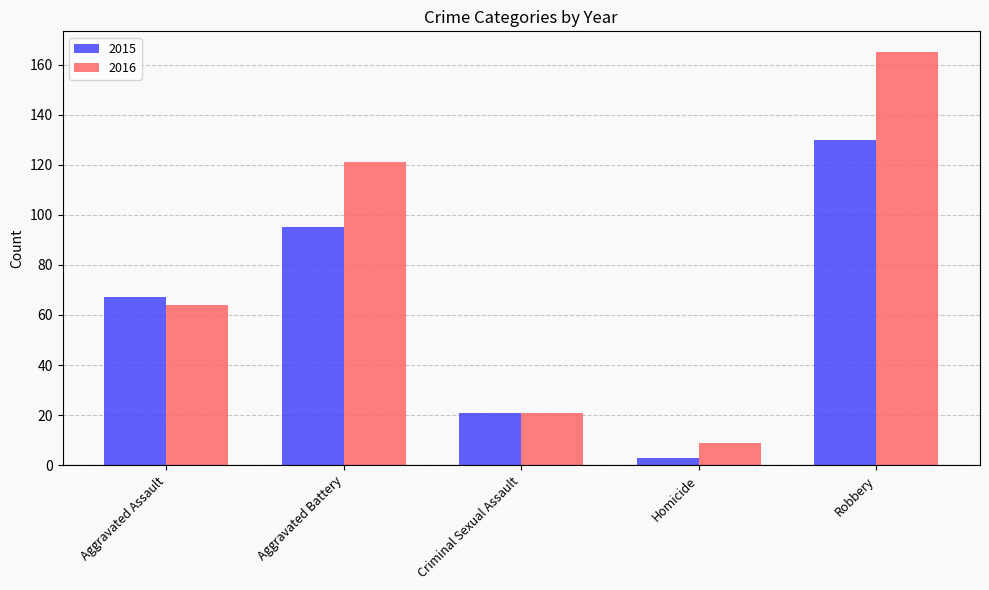

What is the sum of all 2016 values?

380